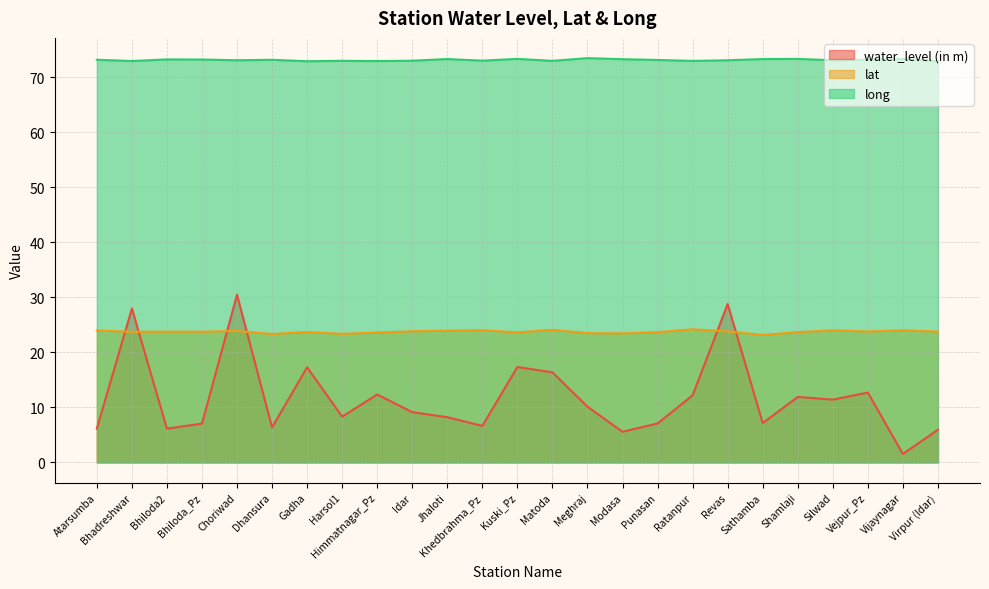

How many values in the long series exceed 73?

20